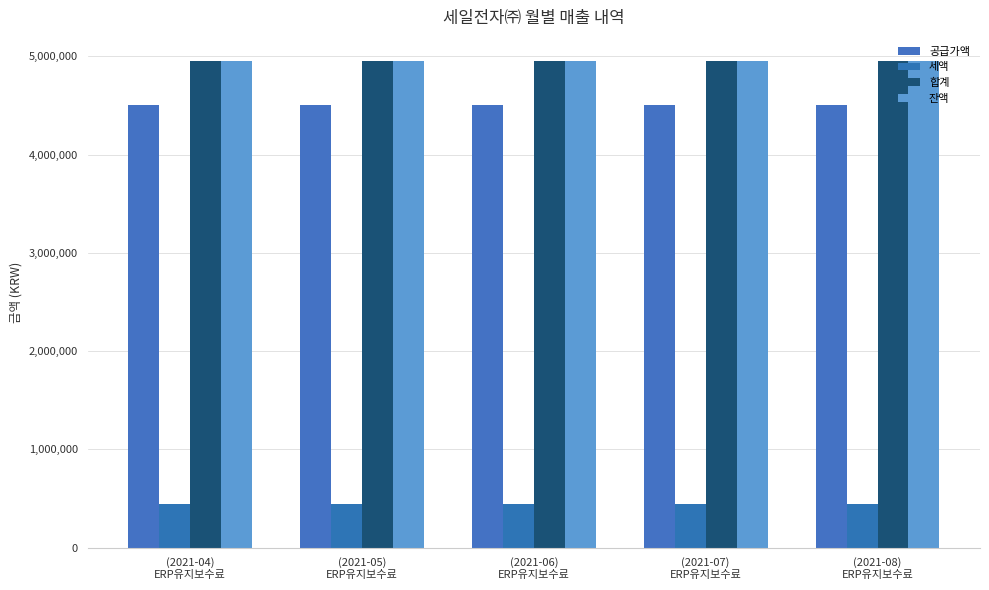

Rank the categories by 공급가액 value from lowest to highest.

(2021-04)
ERP유지보수료, (2021-05)
ERP유지보수료, (2021-06)
ERP유지보수료, (2021-07)
ERP유지보수료, (2021-08)
ERP유지보수료